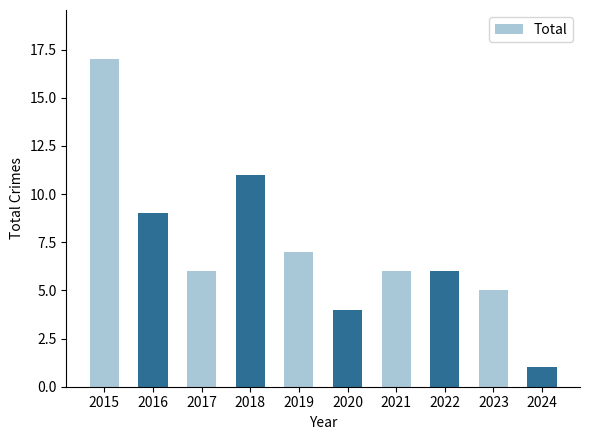

What is the minimum value shown in the chart?

1